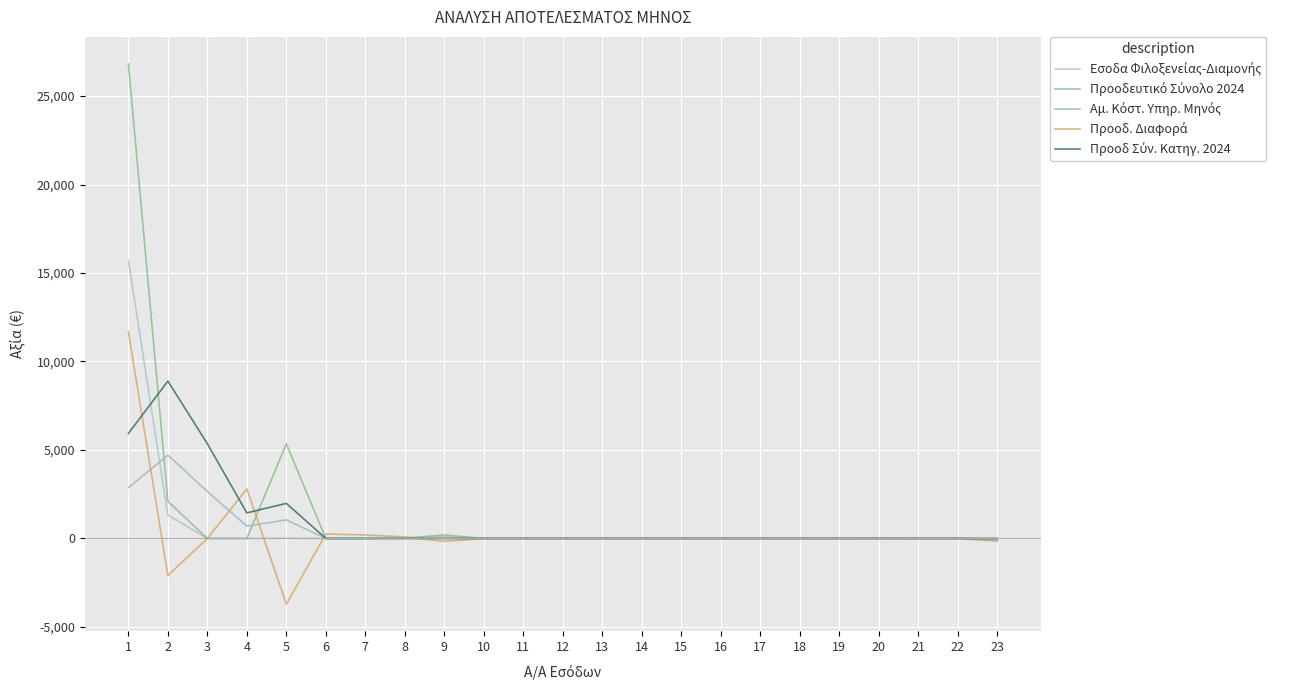

List the series in order of their peak value, highest first.

Προοδευτικό Σύνολο 2024, Εσοδα Φιλοξενείας-Διαμονής, Προοδ. Διαφορά, Προοδ Σύν. Κατηγ. 2024, Αμ. Κόστ. Υπηρ. Μηνός